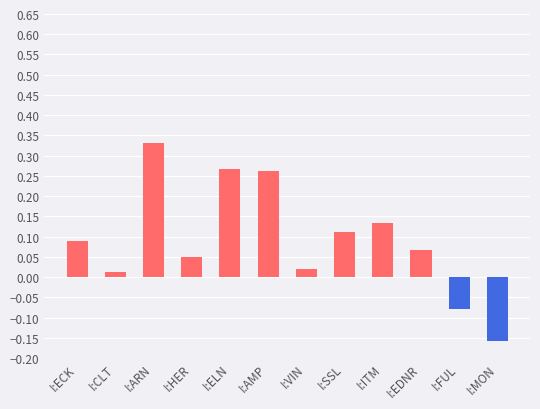

Which label corresponds to the smallest value in the chart?

I:MON